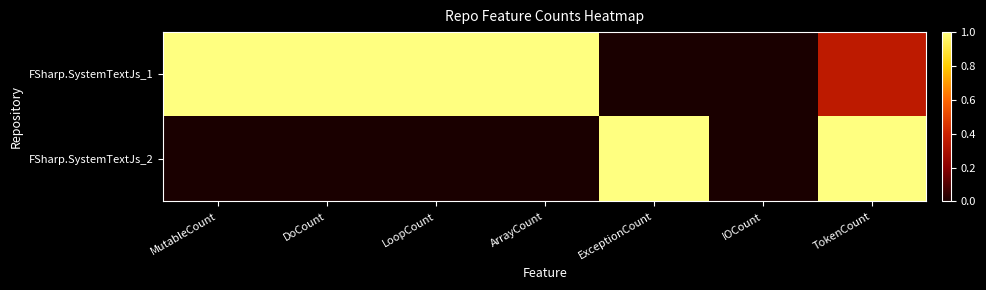

How many categories are shown in the chart?

7